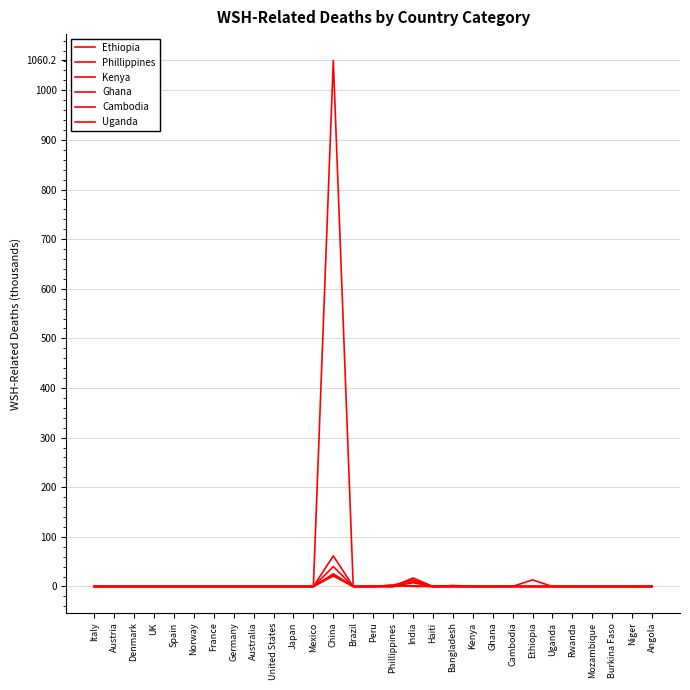

True or false: Uganda and Ghana intersect in this chart.

False